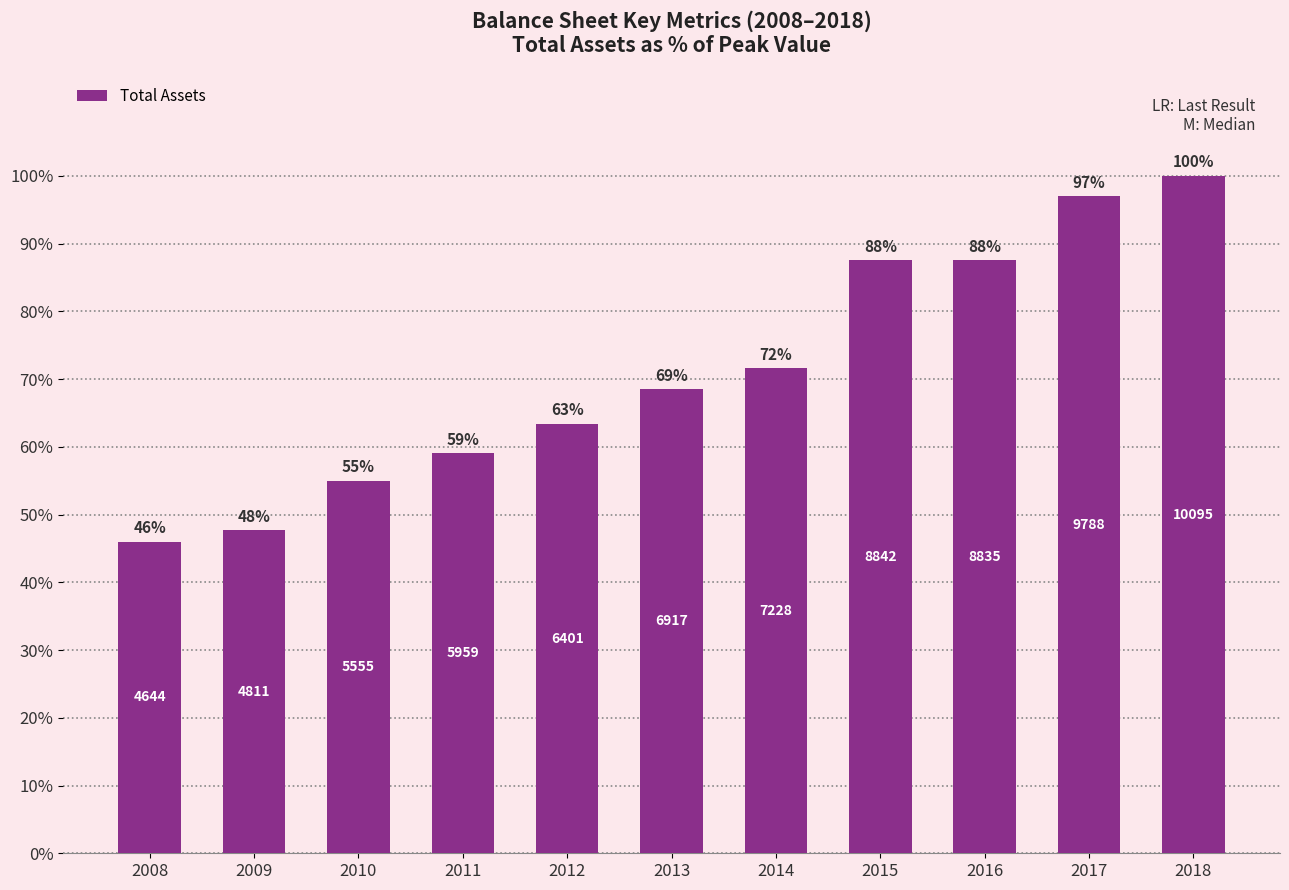

How many bars are there in total?

11